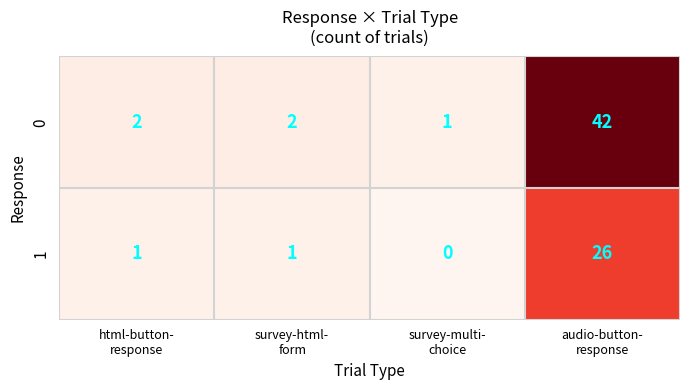

What is the greatest value displayed?

42